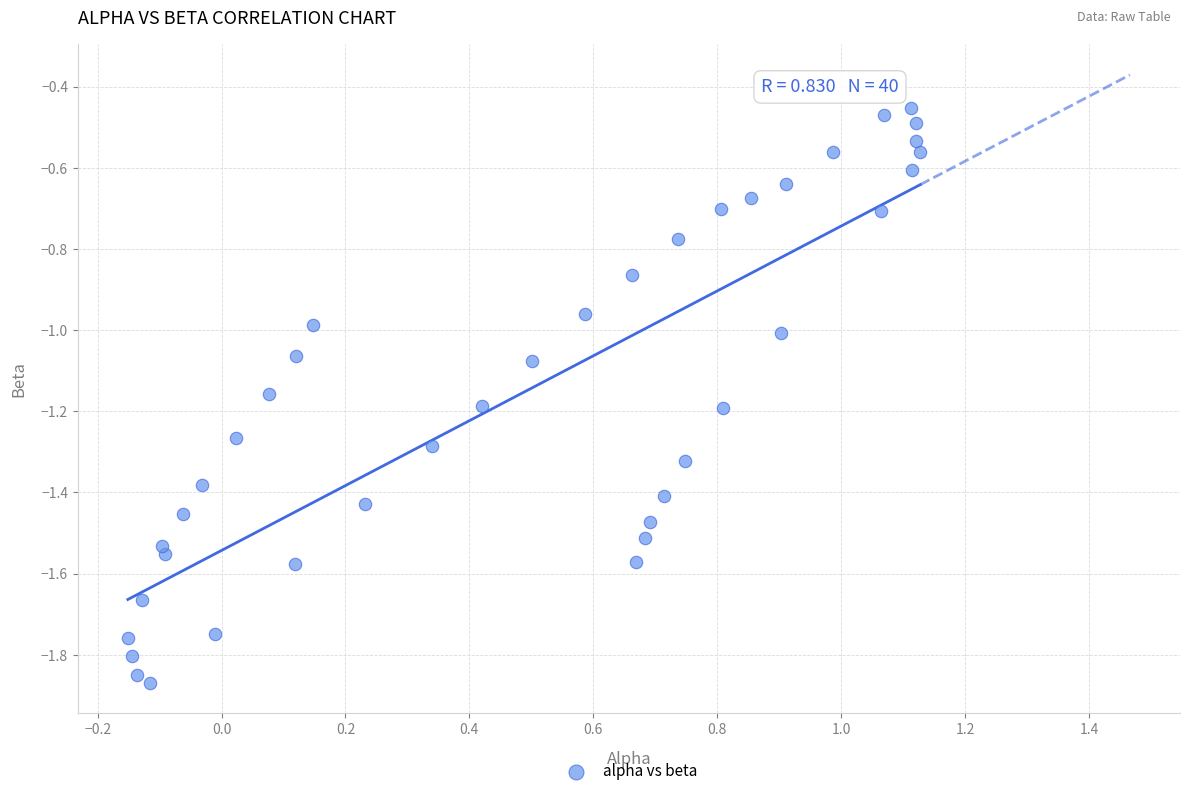

What is the range of X values (max minus min)?

1.3